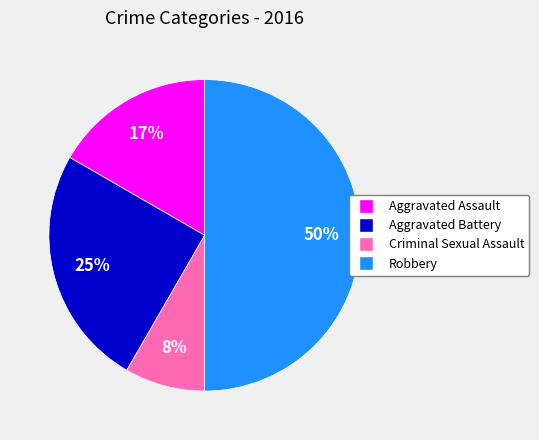

What percentage is the Aggravated Assault slice, to the nearest percent?

17%